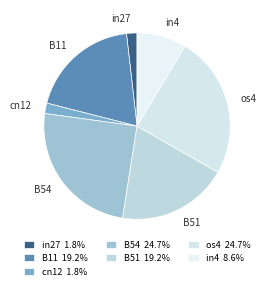

Rank the categories by value from highest to lowest.

B54, os4, B11, B51, in4, in27, cn12